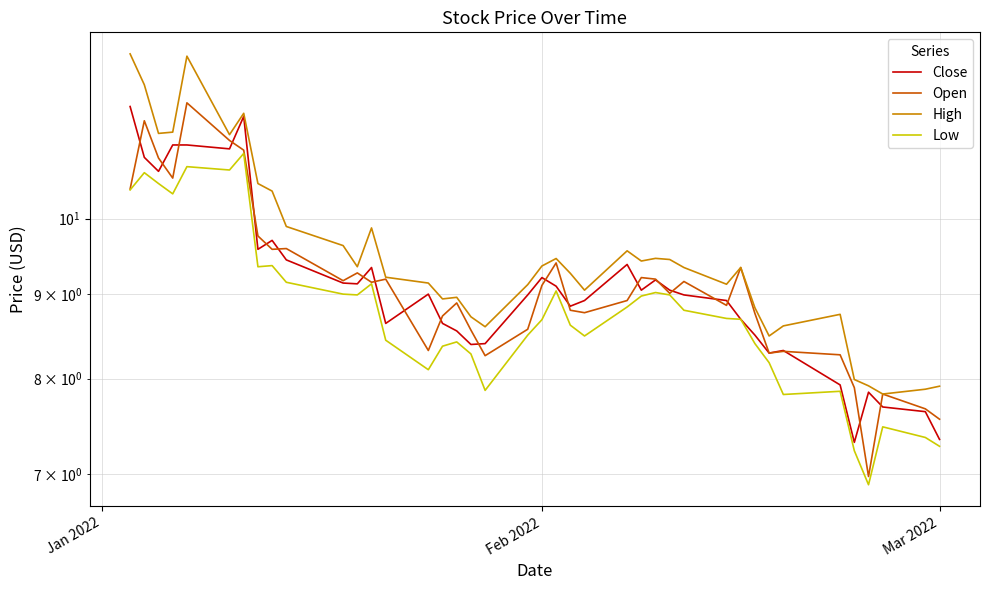

What is the sum of all Close values?

365.1